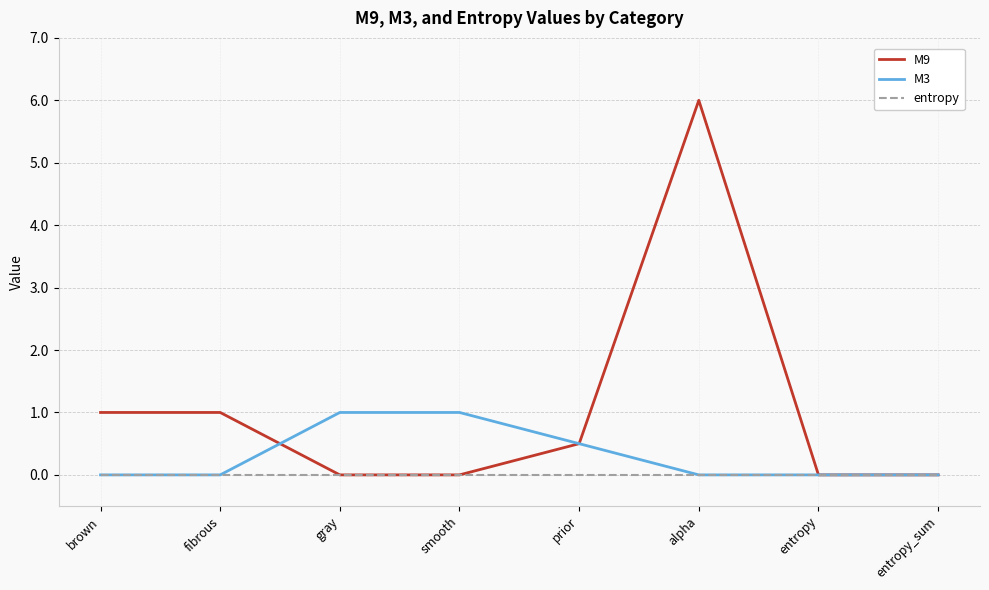

Reading left to right, what are all the values shown in this chart?

M9: brown=1.0	fibrous=1.0	gray=0.0	smooth=0.0	prior=0.5	alpha=6.0	entropy=0.0	entropy_sum=0.0
M3: brown=0.0	fibrous=0.0	gray=1.0	smooth=1.0	prior=0.5	alpha=0.0	entropy=0.0	entropy_sum=0.0
entropy: brown=0.0	fibrous=0.0	gray=0.0	smooth=0.0	prior=0.0	alpha=0.0	entropy=0.0	entropy_sum=0.0